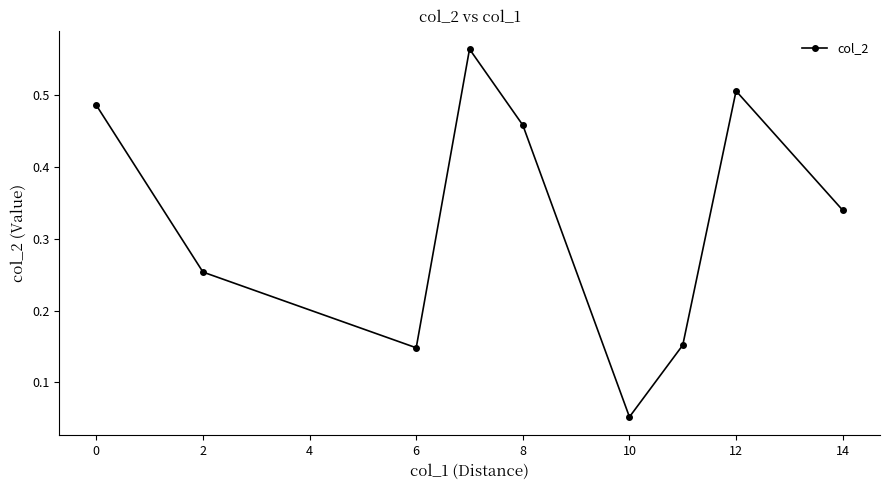

What is the sum of all values?

3.0